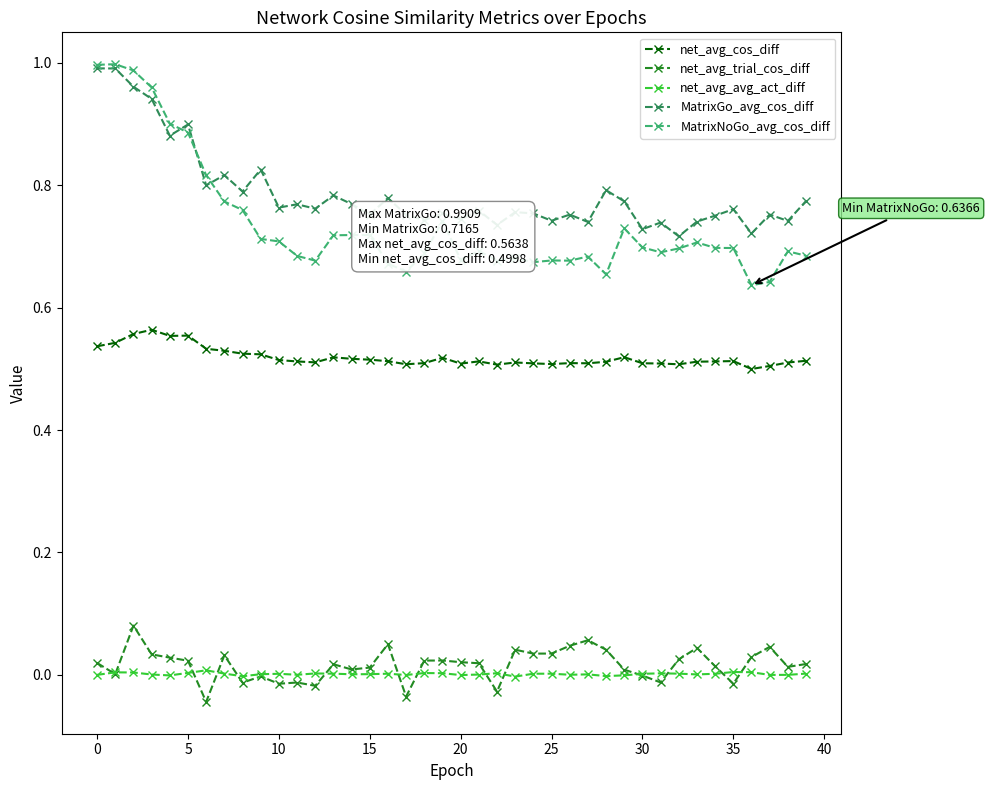

True or false: net_avg_trial_cos_diff has more than 0 interior local peaks.

True